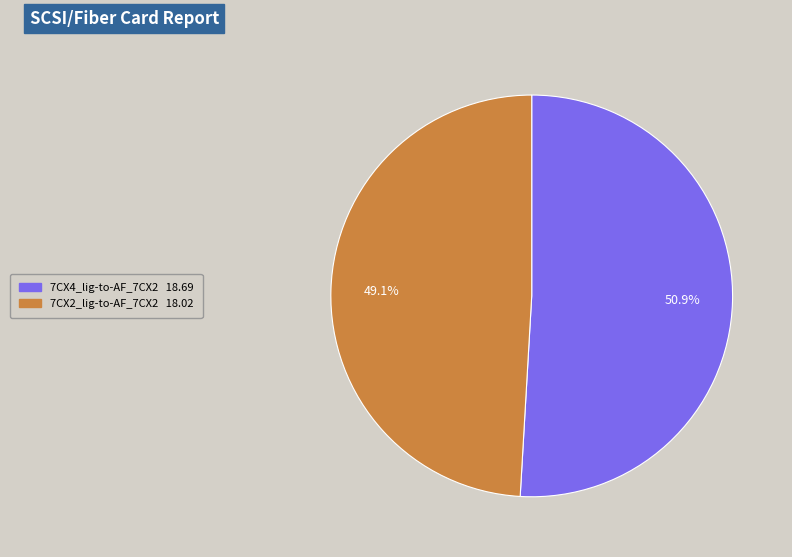

Which has a higher value, 7CX4_lig-to-AF_7CX2 or 7CX2_lig-to-AF_7CX2?

7CX4_lig-to-AF_7CX2